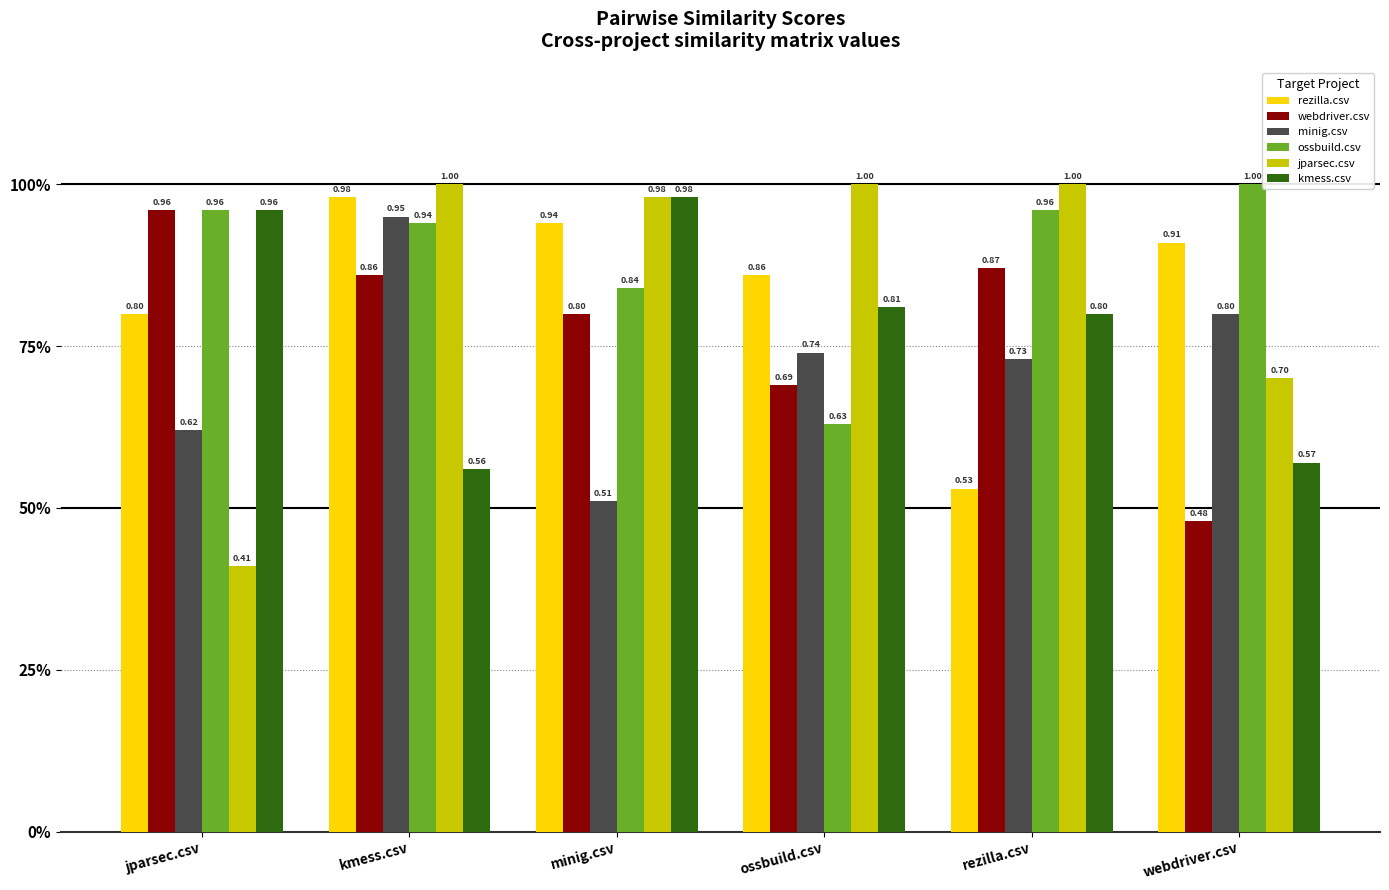

What is the difference between the maximum and second lowest values in the ossbuild.csv series?

0.2